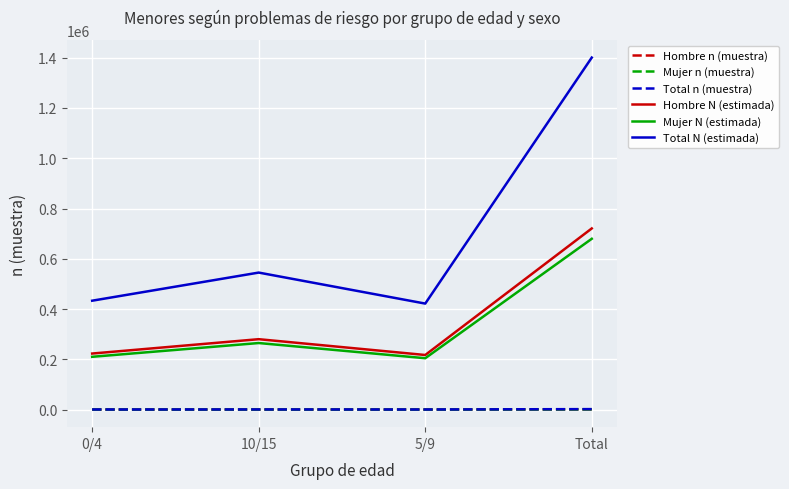

What is the difference between the maximum and minimum values in the Mujer n (muestra) series?

713